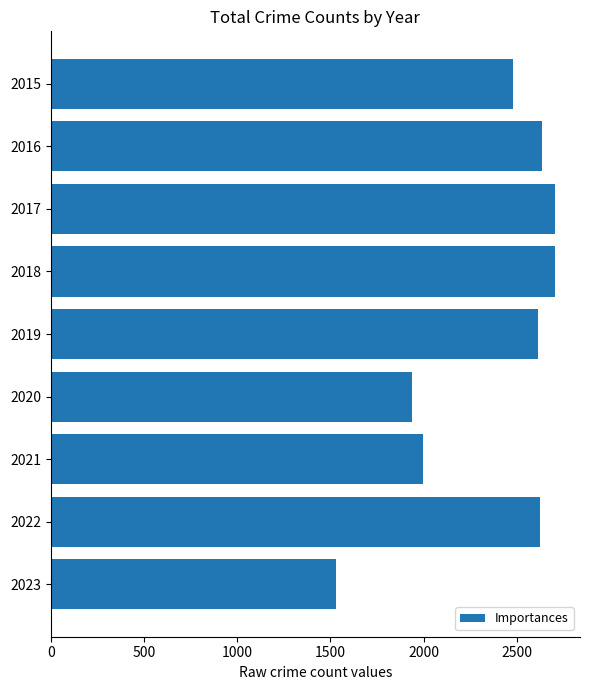

Where is the data nearest to the value 2116?

2021